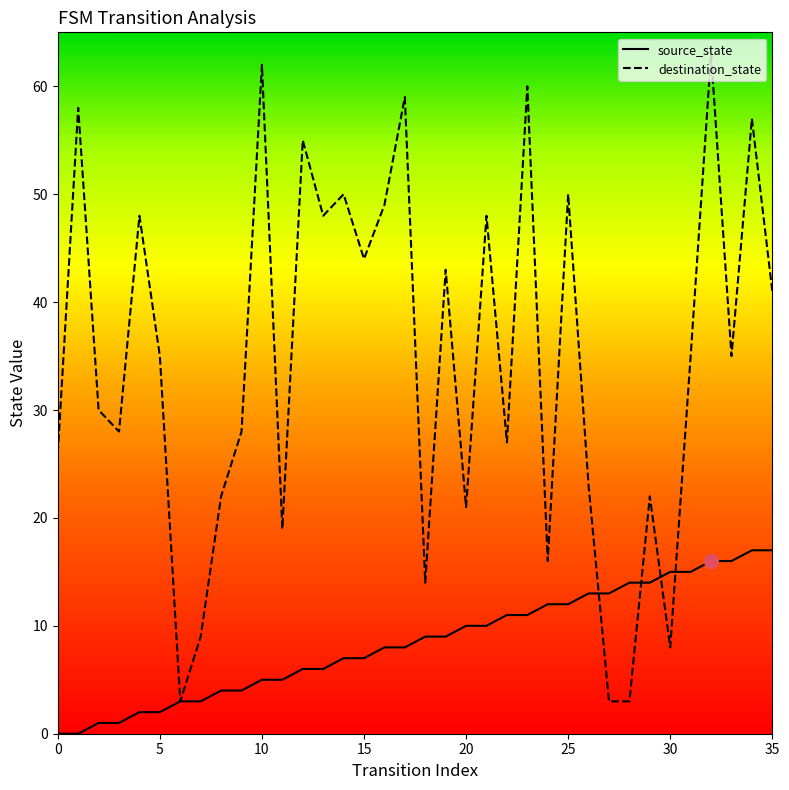

What is the maximum value for destination_state?

63